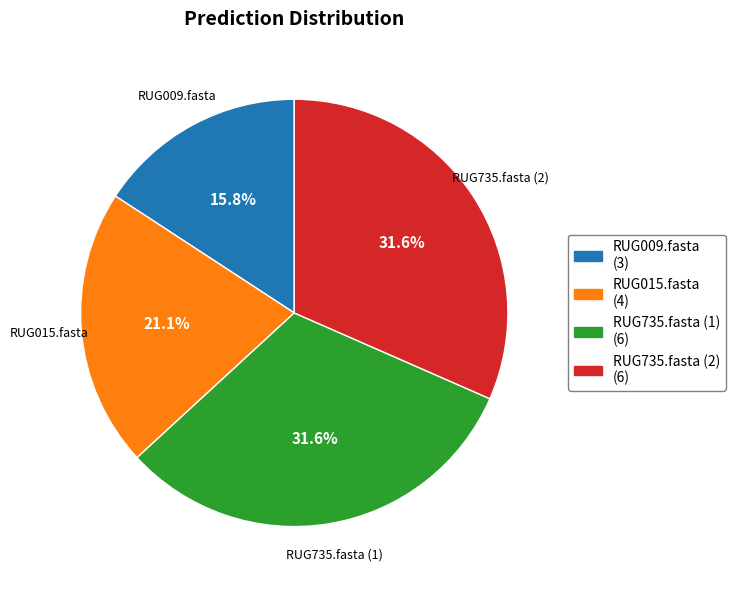

Which has a higher value, RUG735.fasta (2) or RUG015.fasta?

RUG735.fasta (2)